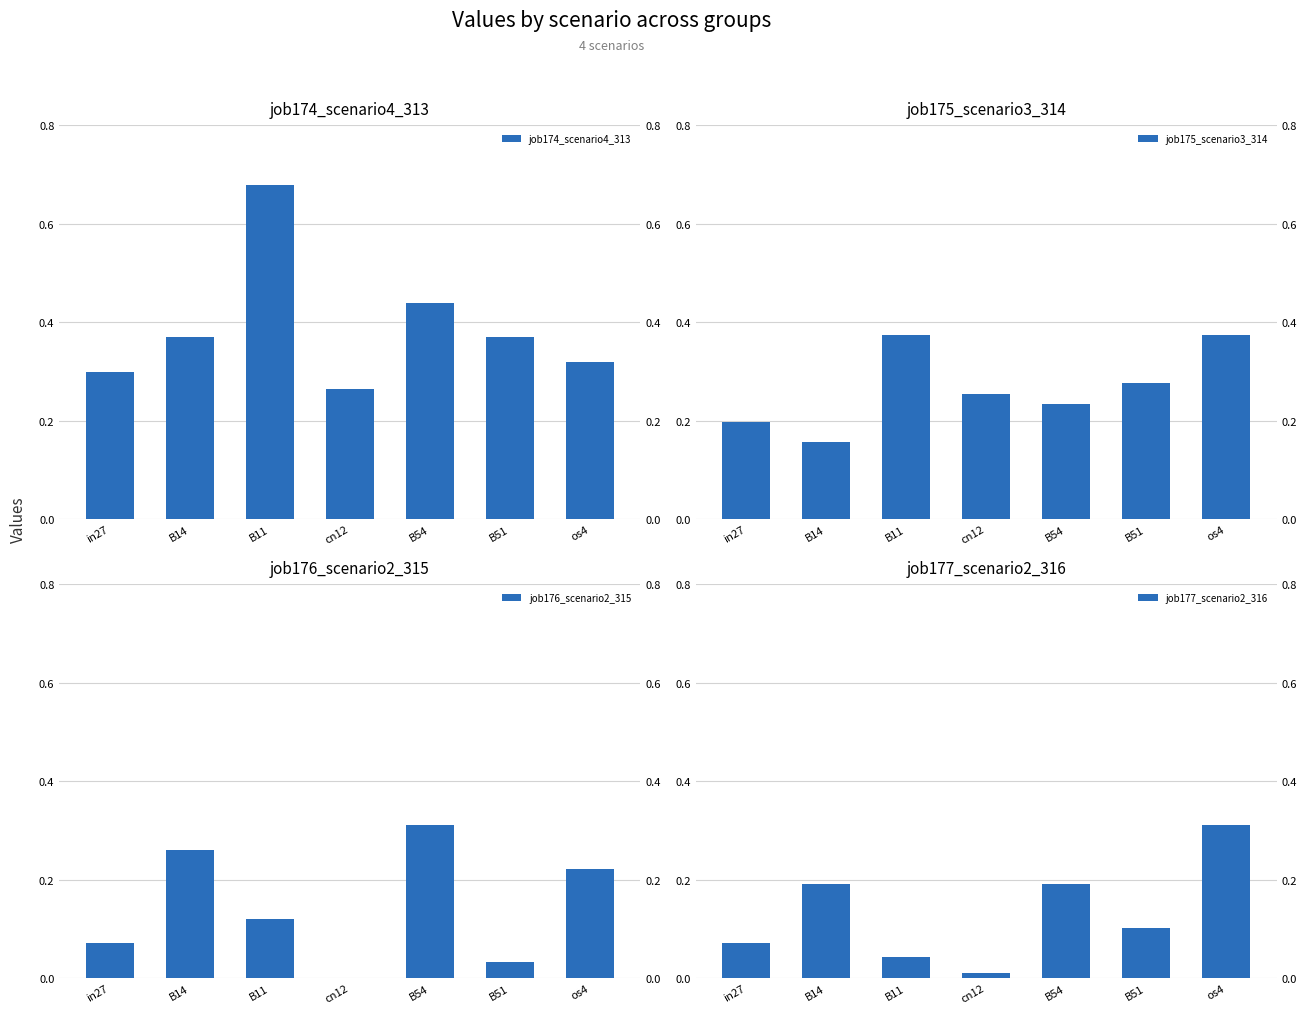

Which category has the highest value in the job177_scenario2_316 series?

os4